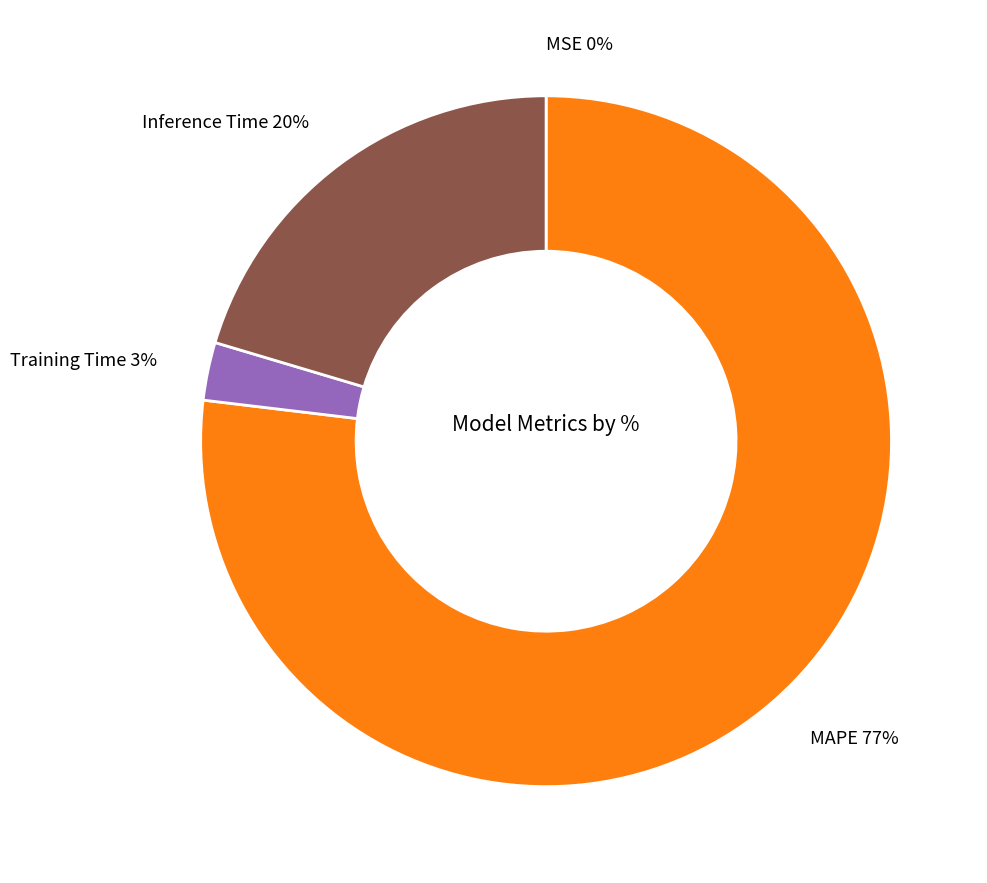

To the nearest percent, what percentage of the pie is Training Time?

3%